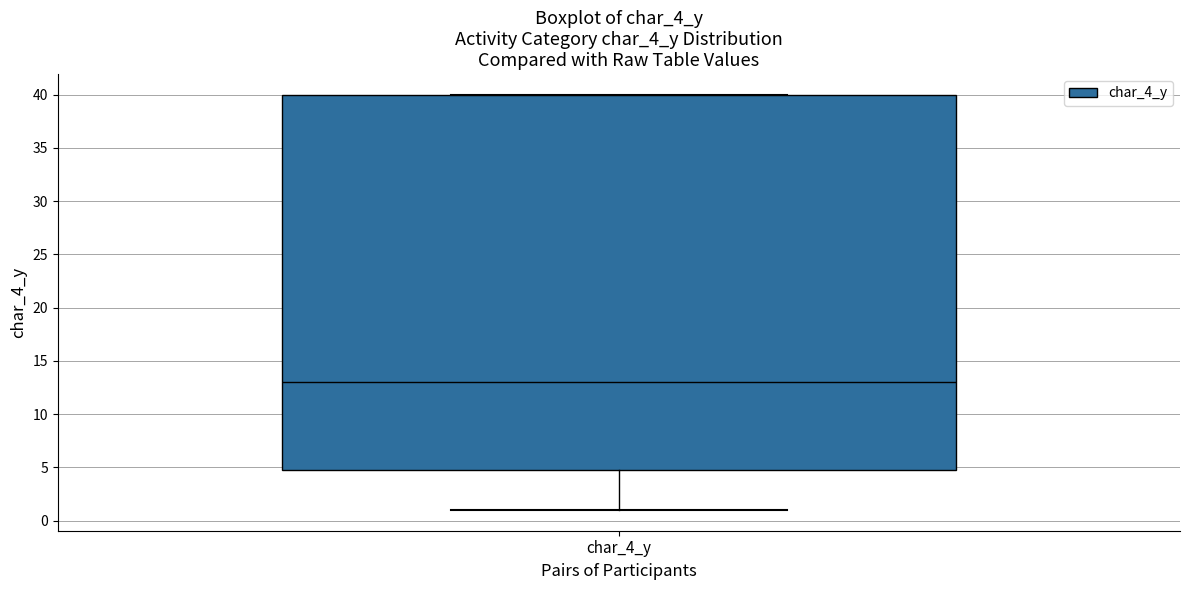

Transcribe this box plot: give where the median line is, the range the box spans, and where the two whiskers end, as read against the y-axis. The values are not printed on the chart, so give them approximately, as read against the axis.

median 13, box 5 to 40, whiskers 1 to 40